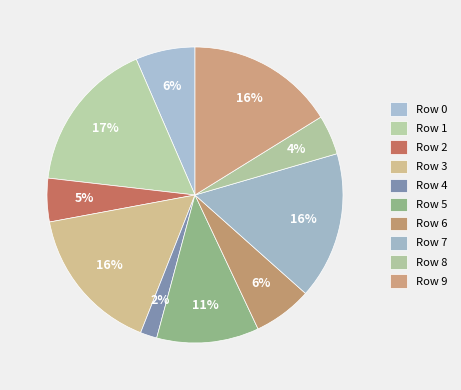

How many slices are in this pie chart?

10